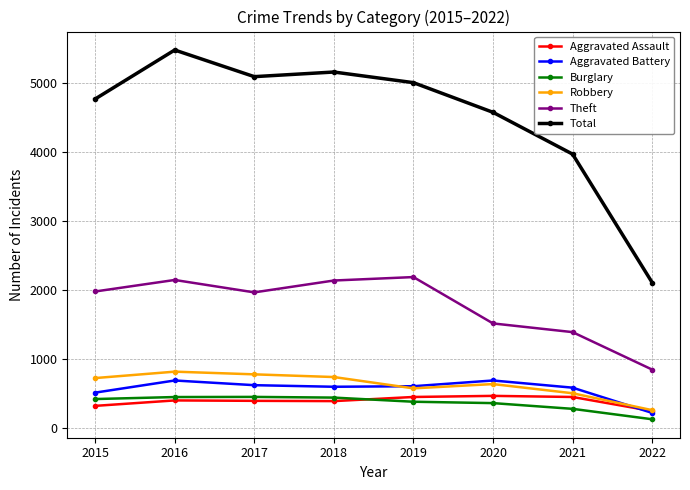

What is the value of the Aggravated Battery point at the 8th from the left?

221